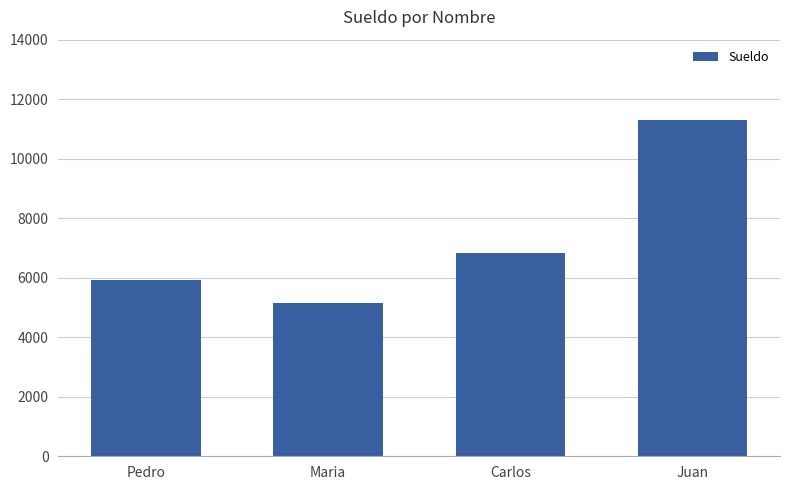

What is the label of the 1st bar from the left?

Pedro